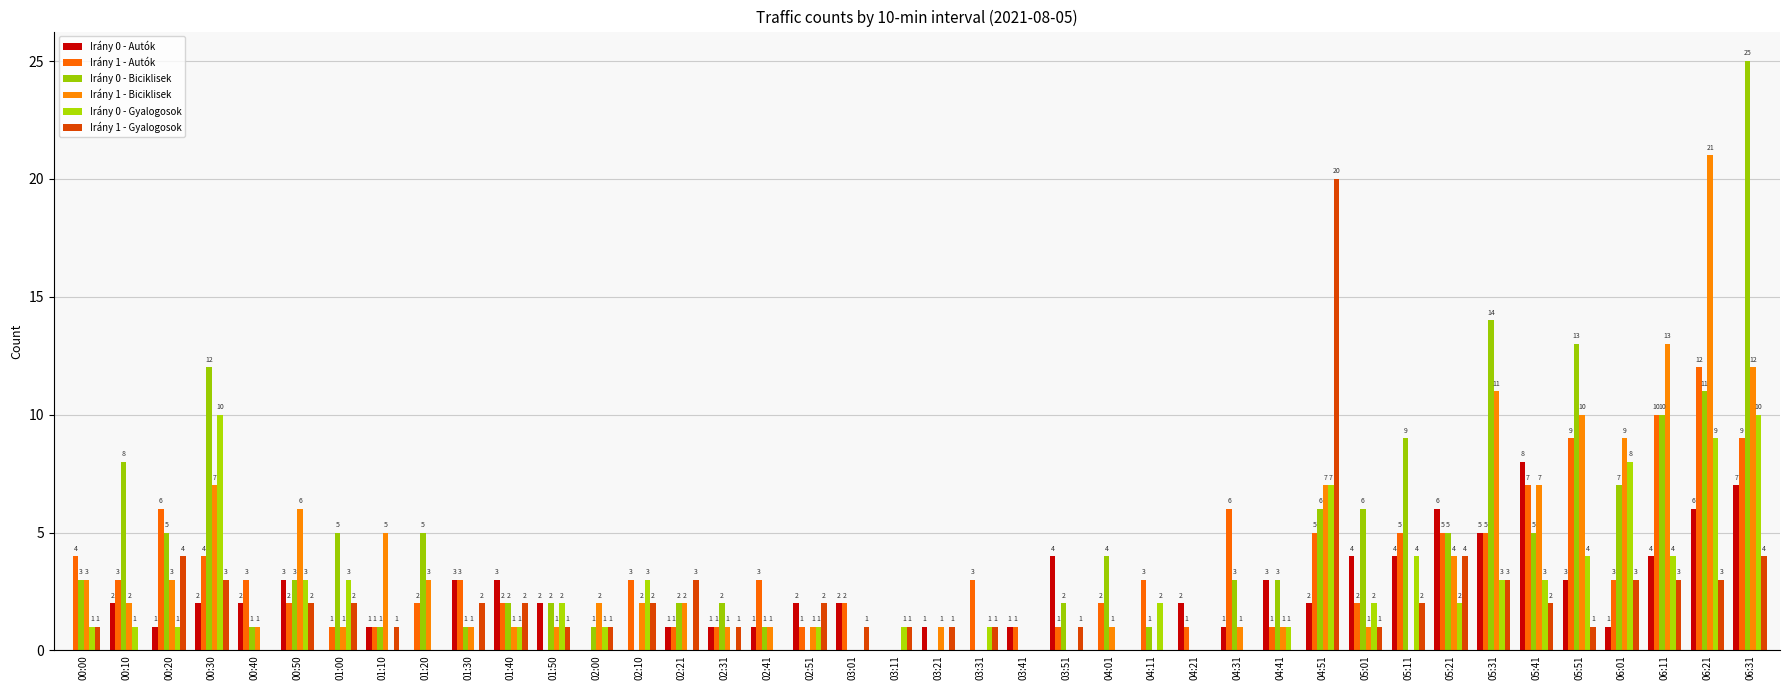

What is the difference between the maximum and minimum values in the Irány 0 - Gyalogosok series?

10